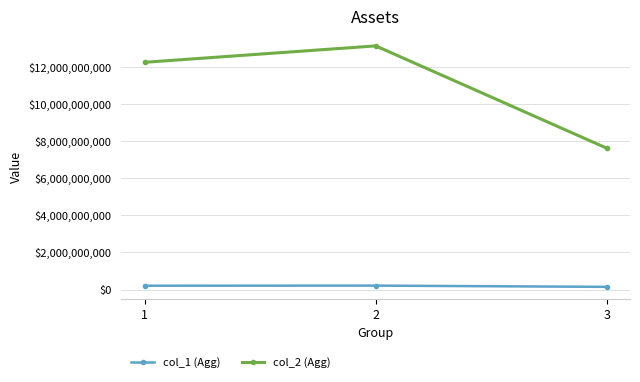

List the series in order of their peak value, highest first.

col_2 (Agg), col_1 (Agg)